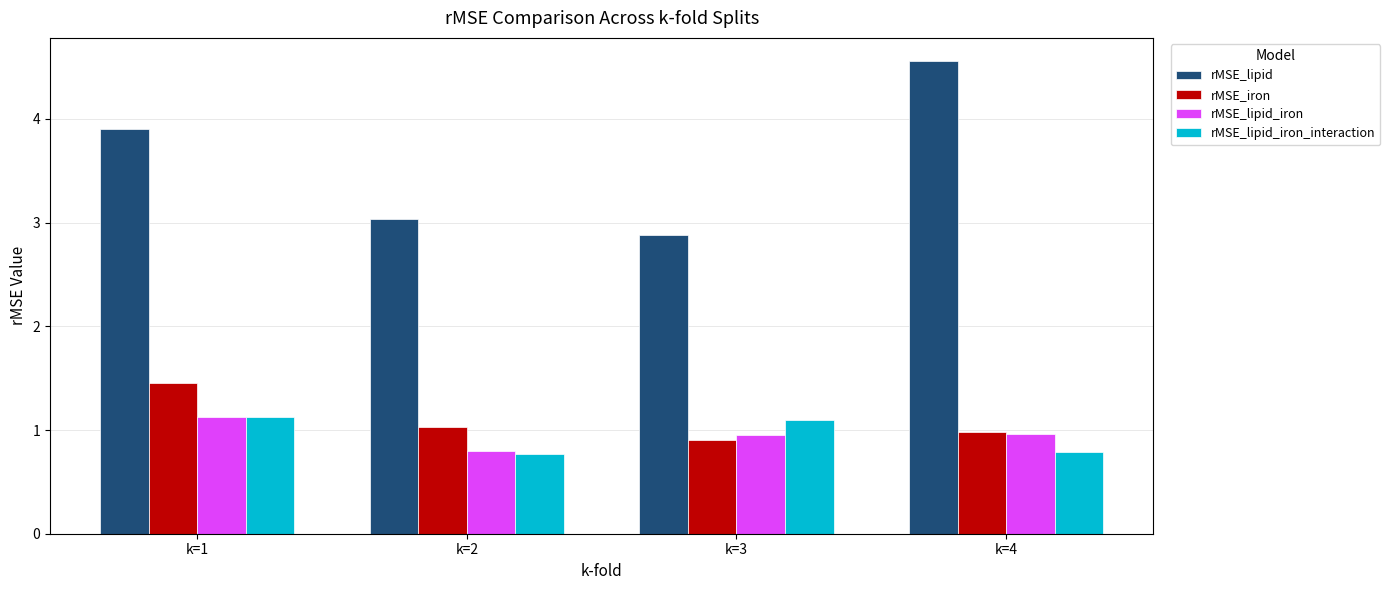

What is the minimum value shown in the chart?

0.8